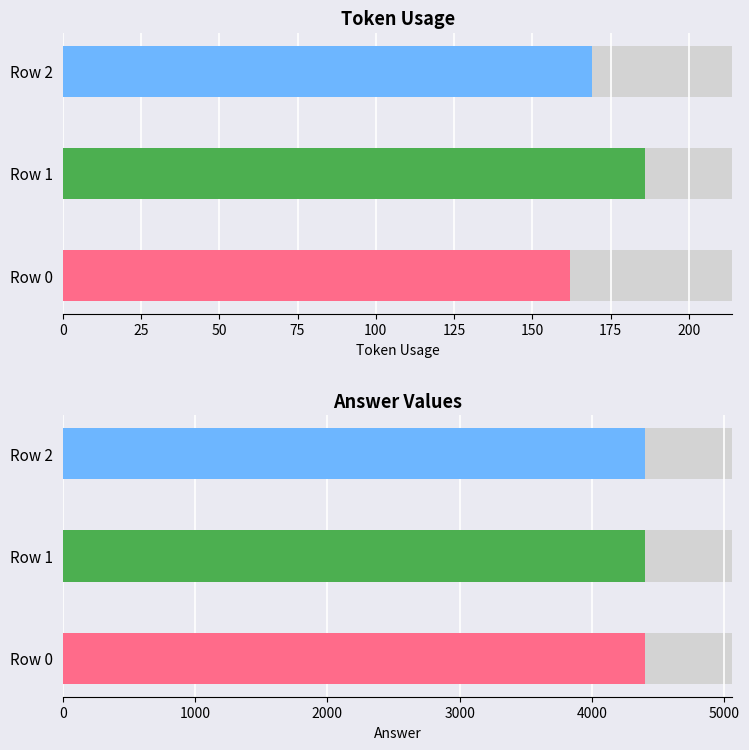

List the labels in order of answer value, smallest first.

Row 0, Row 1, Row 2